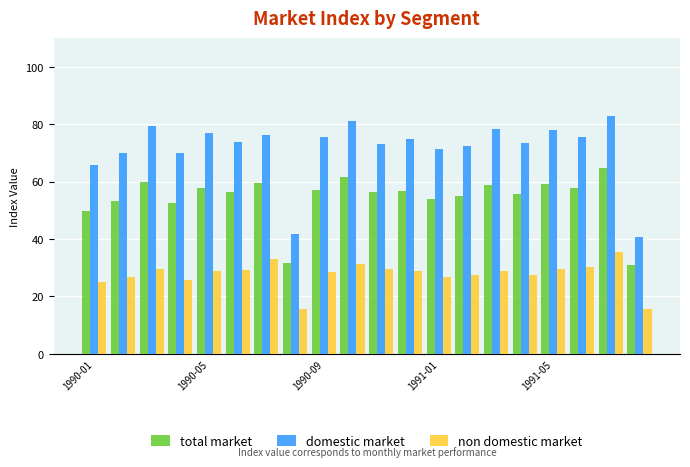

What is the average value of the domestic market series?

71.5